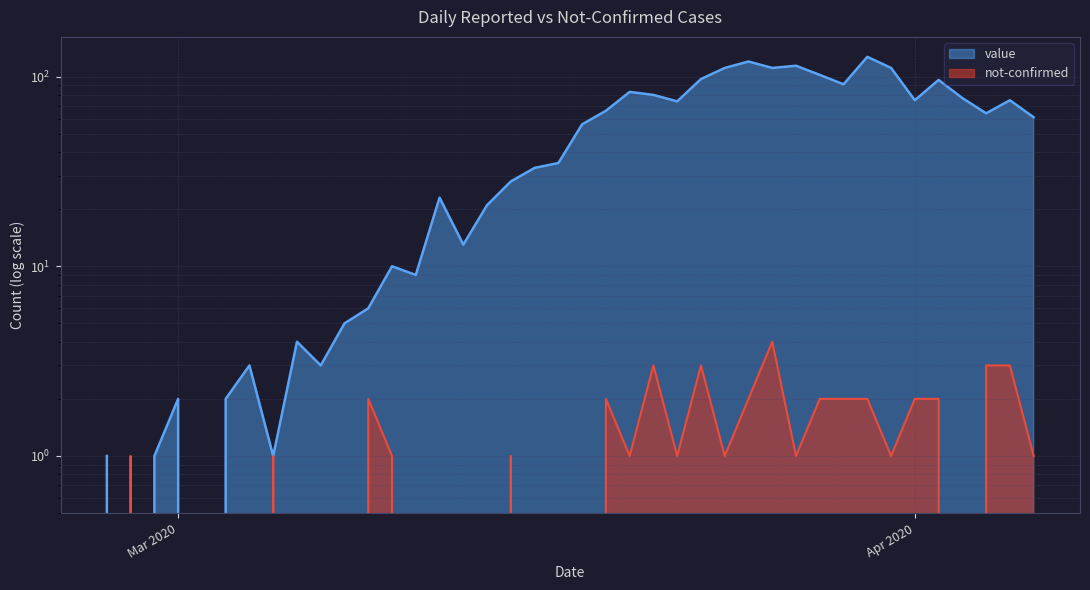

How many data points in not-confirmed are above 1?

13